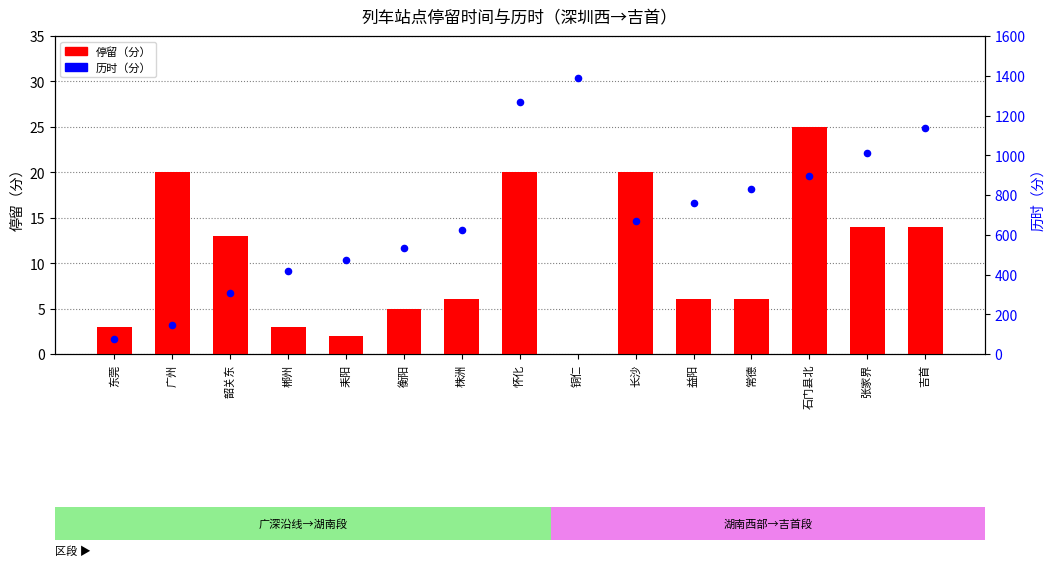

Which series reaches the minimum Y coordinate?

停留（分）